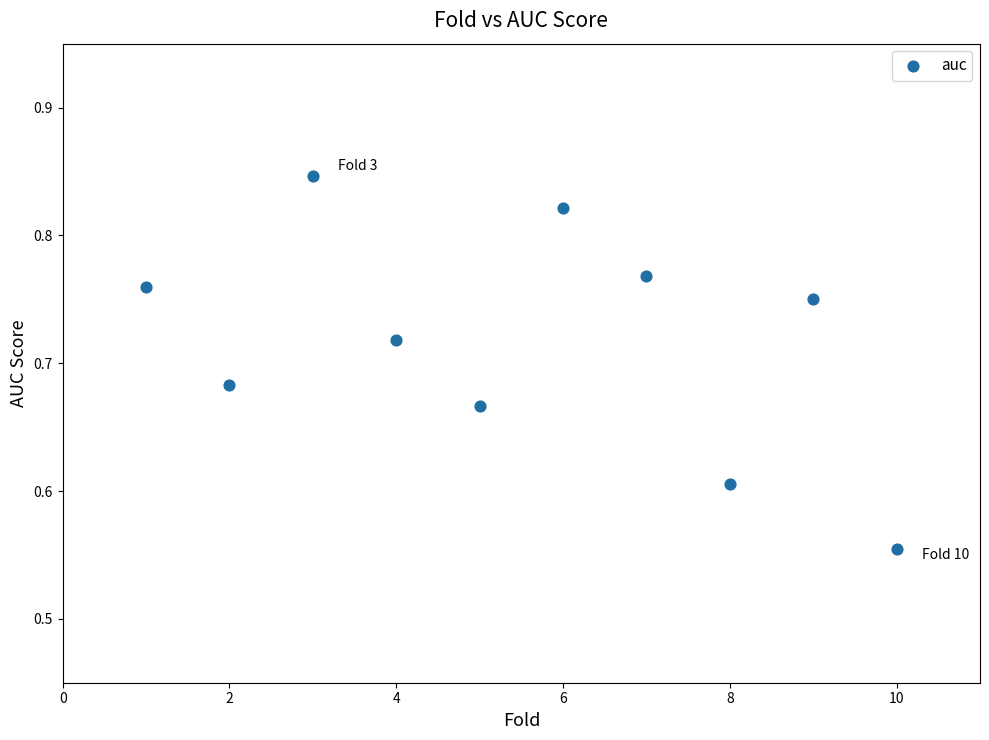

What is the average X value?

5.5